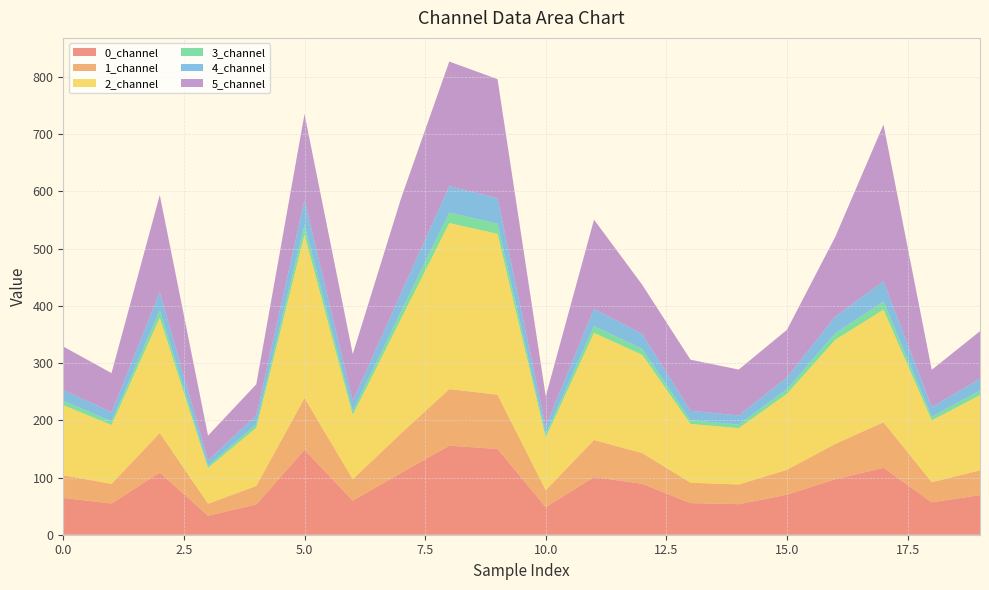

Reading left to right, list all the values displayed in this chart.

0_channel: 0=64.3	1=54.5	2=108.6	3=33.3	4=52.9	5=148.4	6=59.6	7=108.0	8=155.6	9=150.0	10=48.3	11=100.8	12=89.0	13=55.3	14=53.4	15=70.0	16=97.1	17=117.0	18=56.7	19=69.3
1_channel: 0=39.7	1=34.3	2=69.4	3=20.9	4=32.4	5=90.7	6=37.5	7=69.2	8=98.9	9=94.8	10=29.6	11=64.7	12=53.7	13=35.6	14=34.4	15=43.6	16=61.7	17=79.6	18=35.1	19=43.3
2_channel: 0=122.5	1=102.9	2=201.2	3=62.6	4=101.5	5=285.3	6=112.3	7=200.0	8=290.2	9=281.2	10=92.1	11=187.2	12=171.7	13=102.7	14=98.4	15=132.8	16=181.9	17=196.8	18=108.0	19=131.3
3_channel: 0=7.5	1=6.4	2=12.9	3=3.9	4=6.2	5=17.3	6=7.0	7=12.8	8=18.3	9=17.7	10=5.6	11=12.0	12=10.4	13=6.6	14=6.3	15=8.2	16=11.5	17=14.2	18=6.6	19=8.1
4_channel: 0=19.0	1=16.2	2=32.1	3=9.8	4=15.6	5=43.5	6=17.8	7=32.1	8=46.2	9=44.6	10=14.2	11=30.1	12=26.3	13=16.6	14=15.9	15=20.6	16=29.1	17=35.6	18=16.7	19=20.6
5_channel: 0=76.0	1=68.2	2=169.6	3=42.8	4=54.3	5=150.3	6=81.5	7=165.7	8=217.8	9=208.1	10=52.1	11=155.8	12=85.8	13=89.2	14=80.2	15=83.1	16=139.3	17=273.7	18=65.0	19=83.2